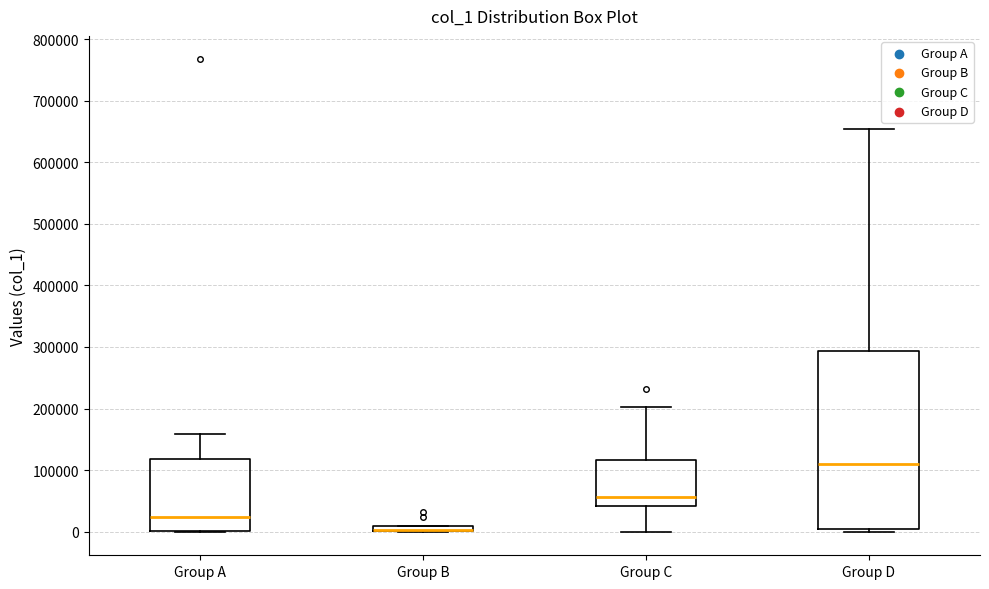

Where does the upper whisker of the box for Group D end on the y-axis? The values are not printed on the chart, so give them approximately, as read against the axis.

650000